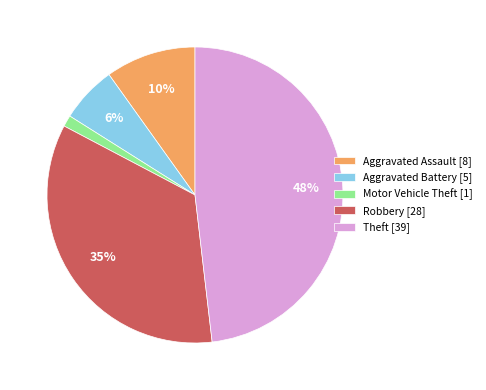

Count the number of slices in the pie.

5